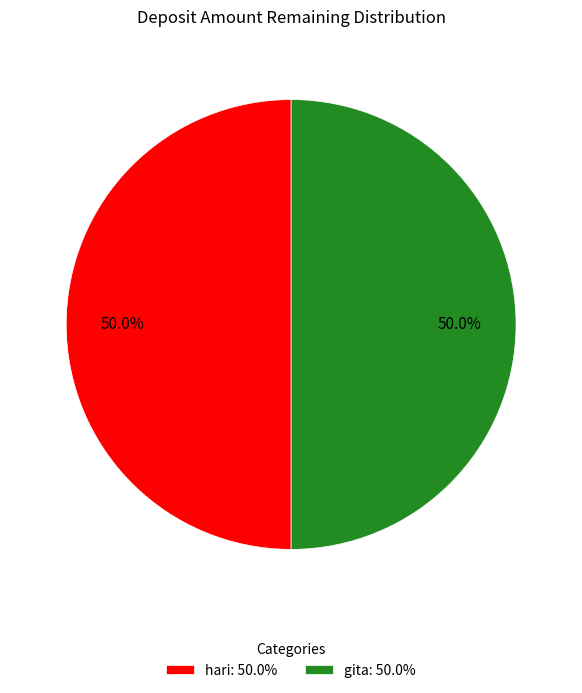

Do gita: 50.0% and hari: 50.0% together represent more than half of the pie?

Yes